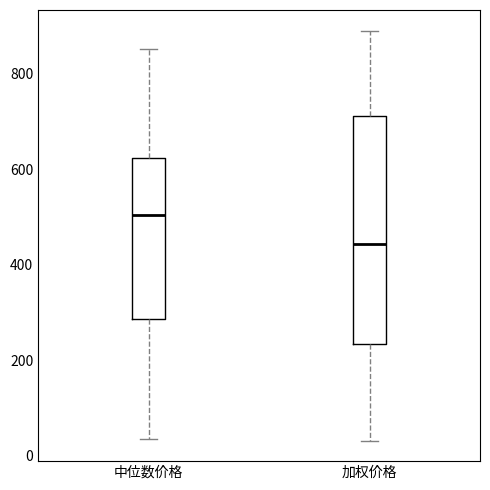

Which box's median line is the lowest?

加权价格